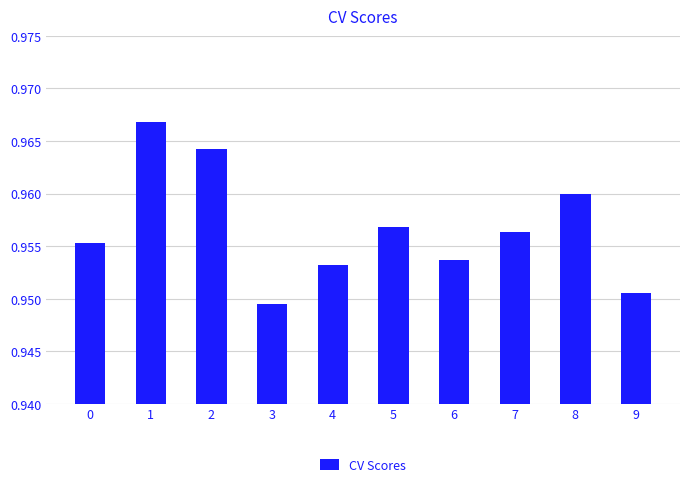

List the labels in order of value, largest first.

1, 2, 8, 5, 7, 0, 6, 4, 9, 3